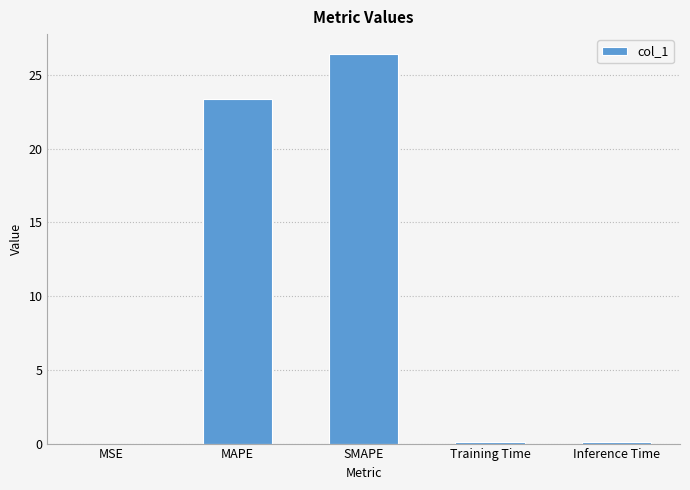

What is the sum of the values at MAPE and Training Time?

23.4